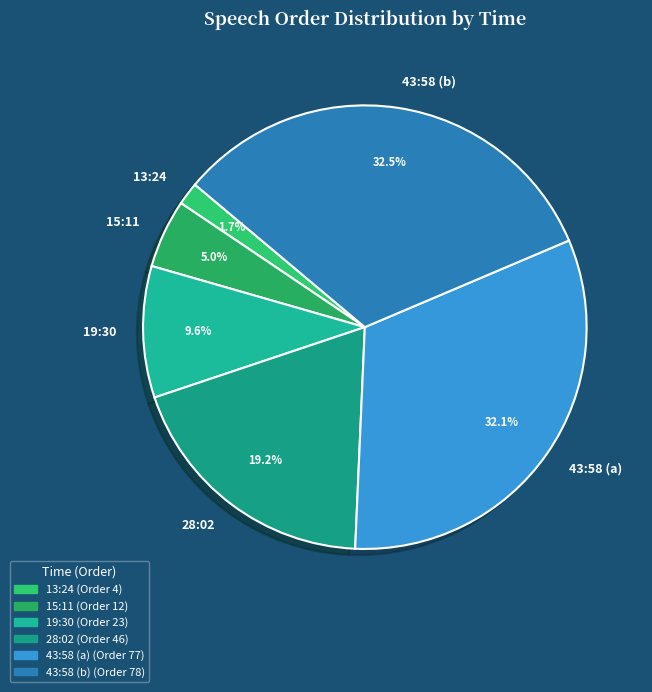

To the nearest percent, what is the average slice percentage?

17%